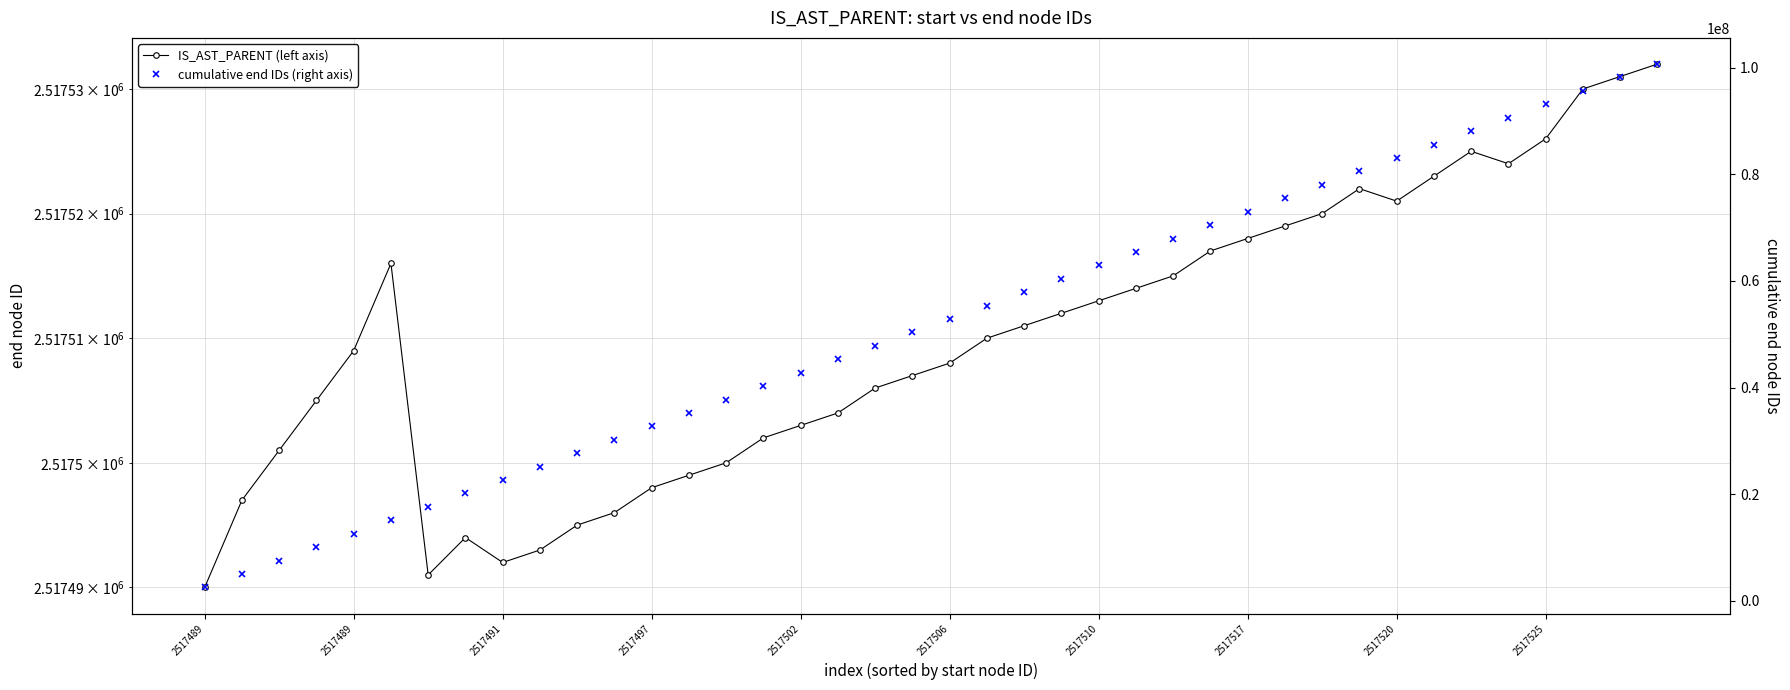

The IS_AST_PARENT (left axis) series shows 2517515 at 26. True or false?

True